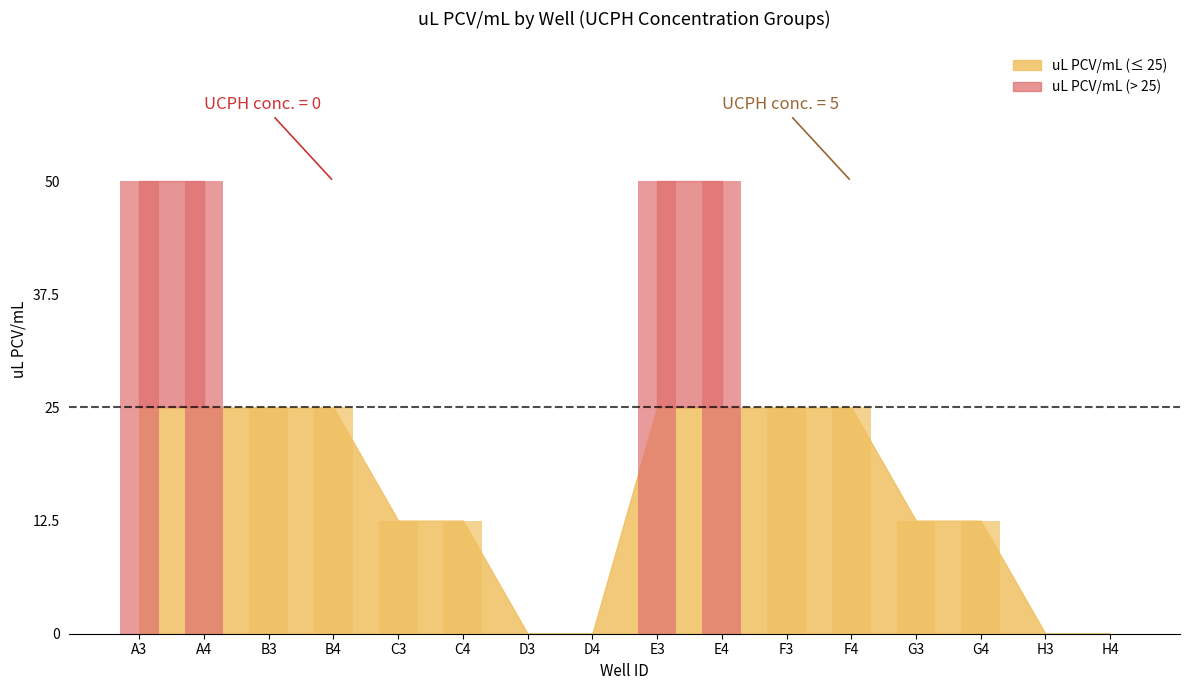

The value at D3 is 0.0. True or false?

True